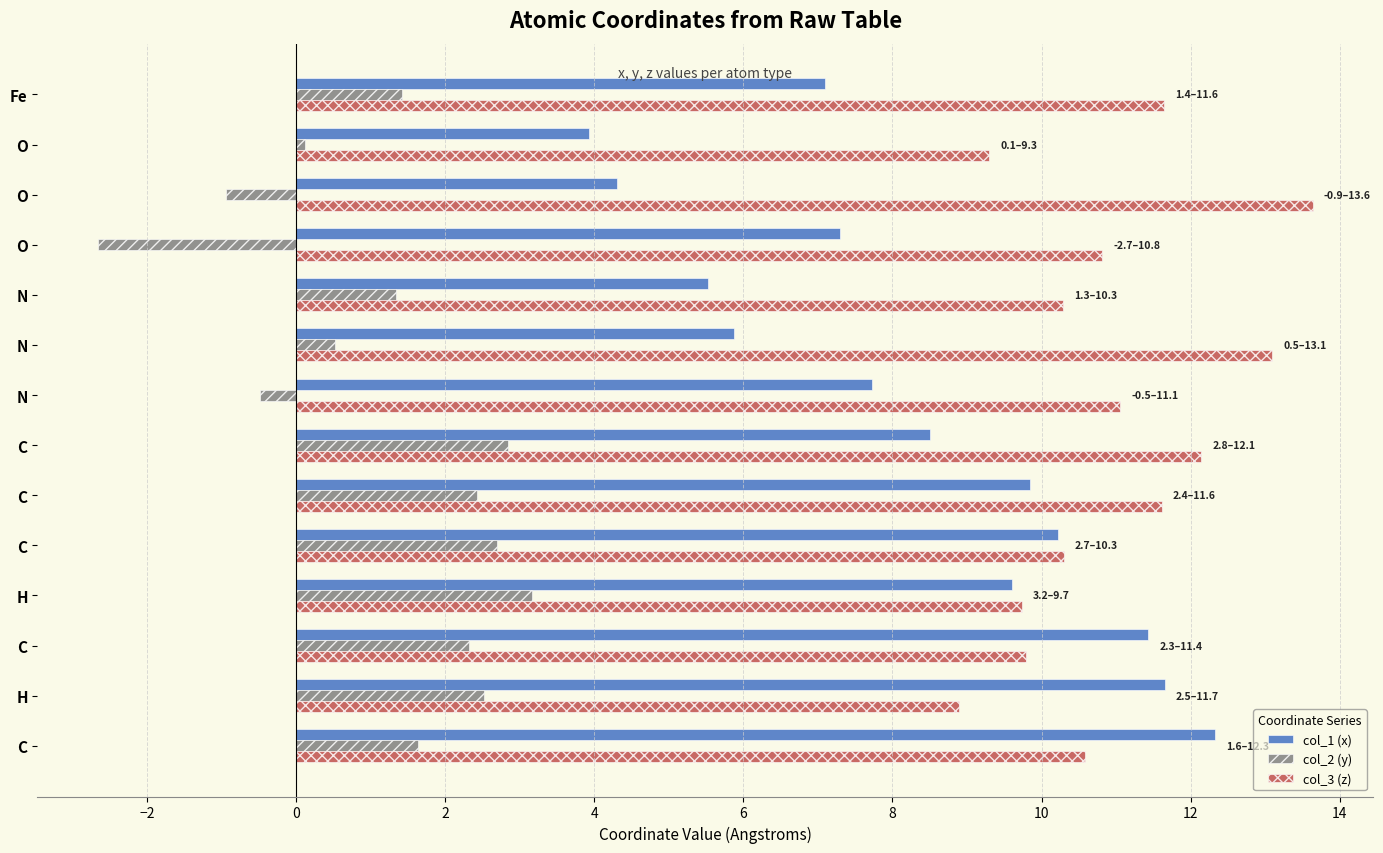

Count the number of data series in this chart.

3